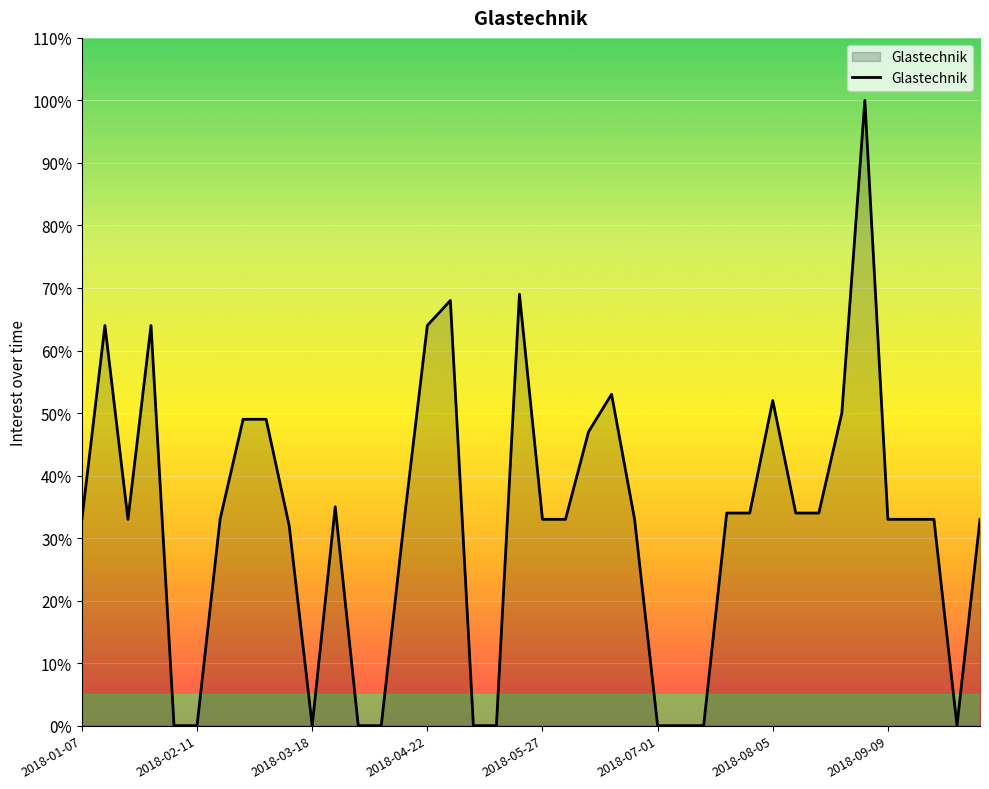

What is the greatest value displayed?

100